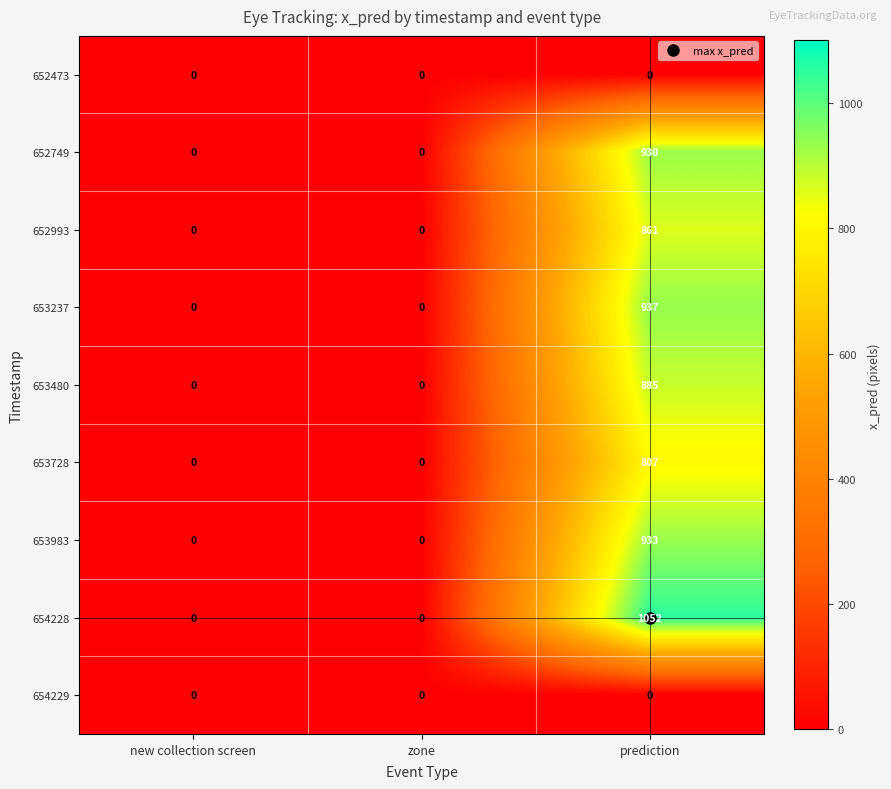

Which series has the largest total across all categories?

654228